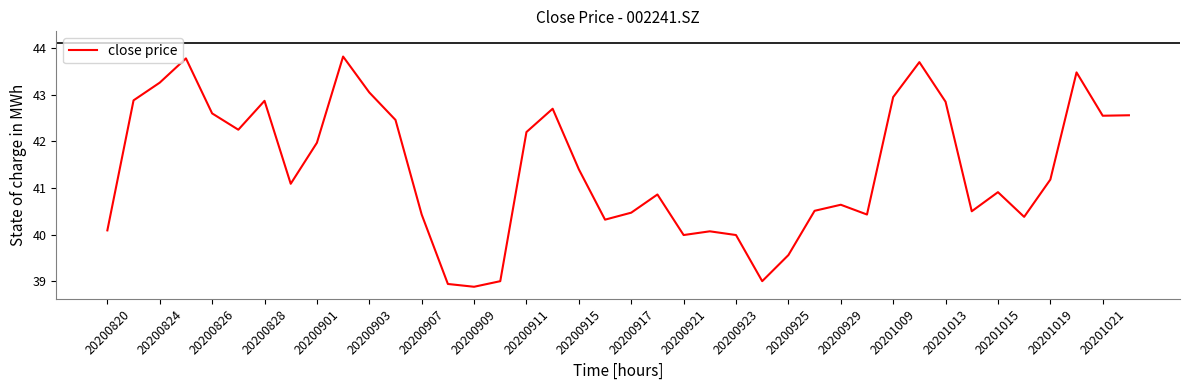

What is the minimum value shown in the chart?

38.9